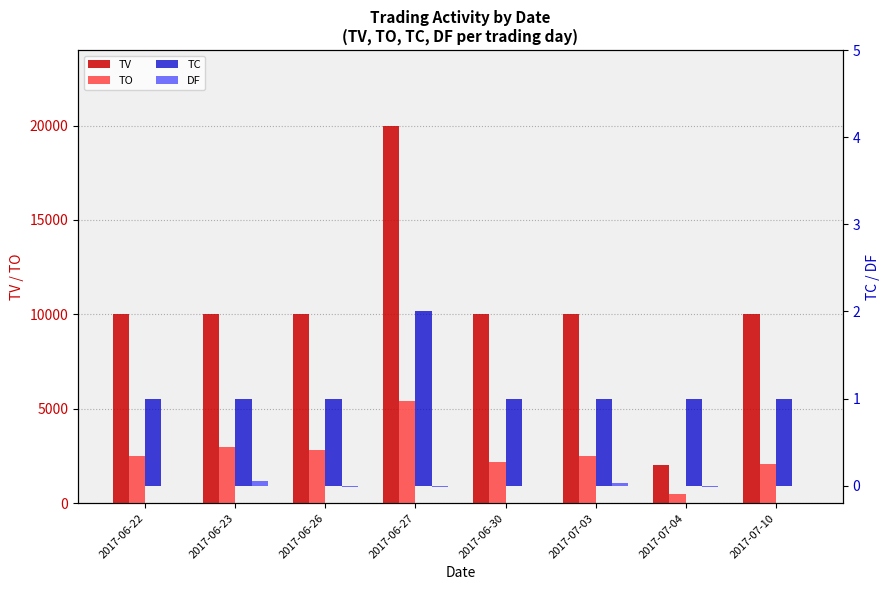

Count the number of categories in the chart.

8